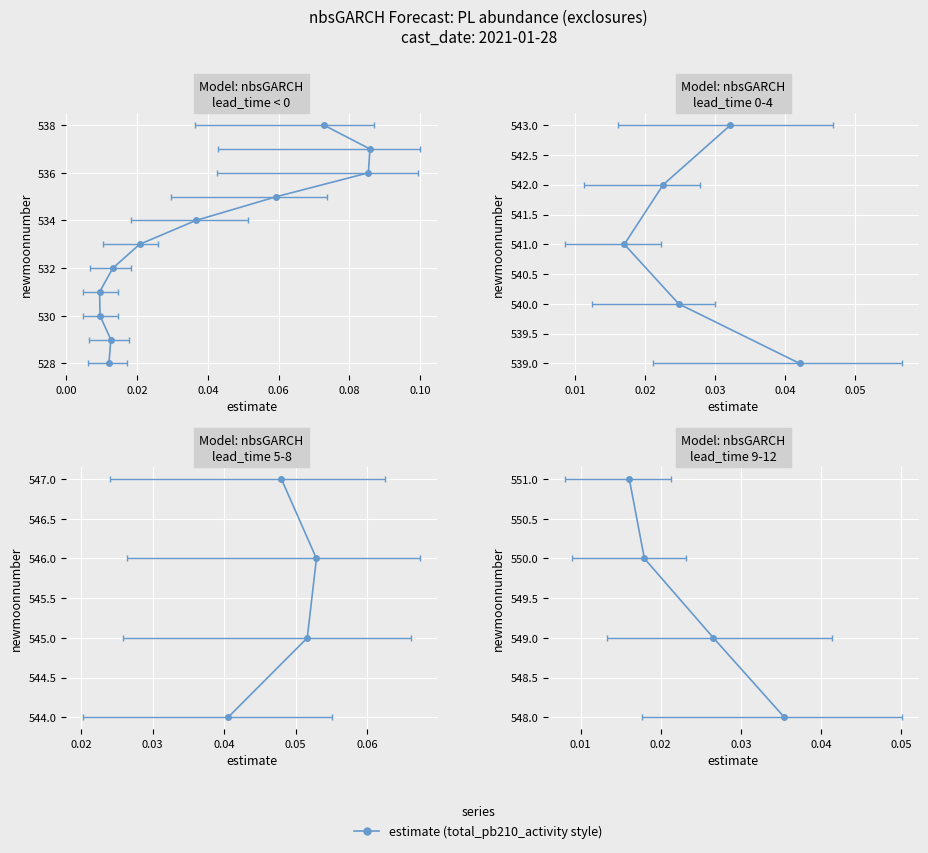

How many values are below 550?

2